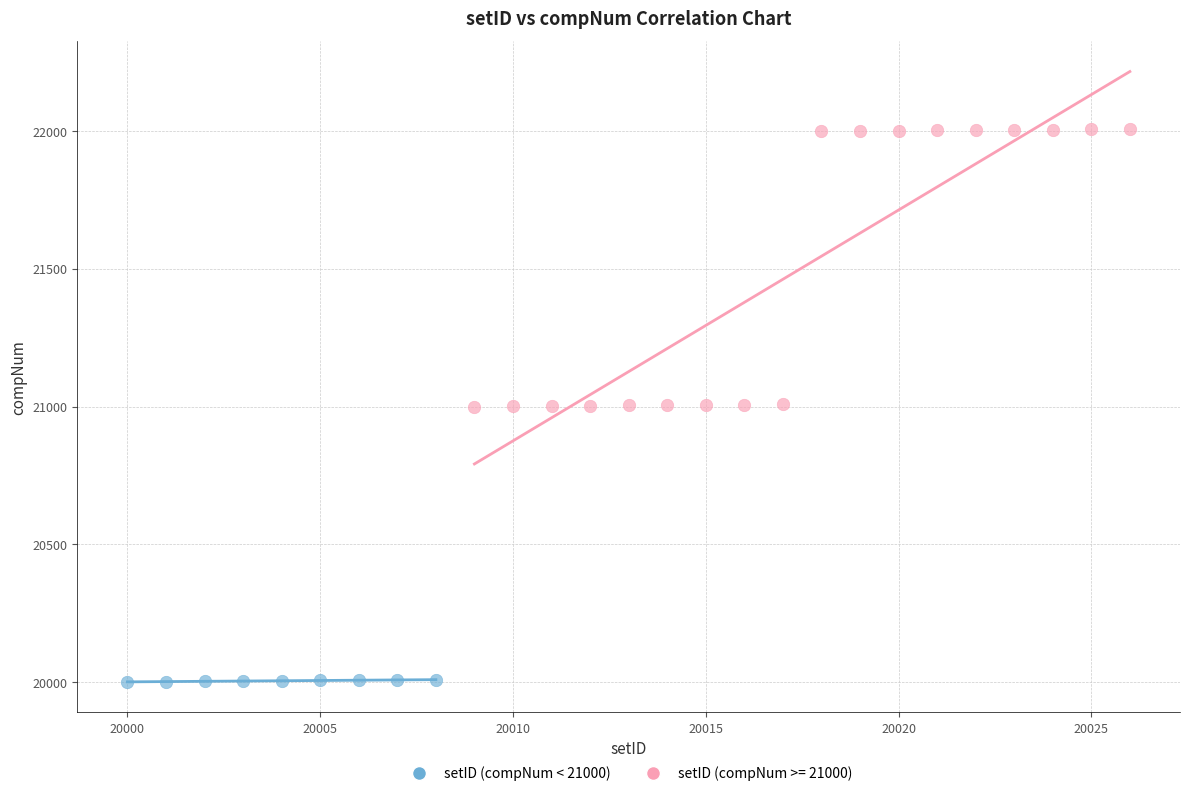

Which series contains the highest Y value?

setID (compNum >= 21000)